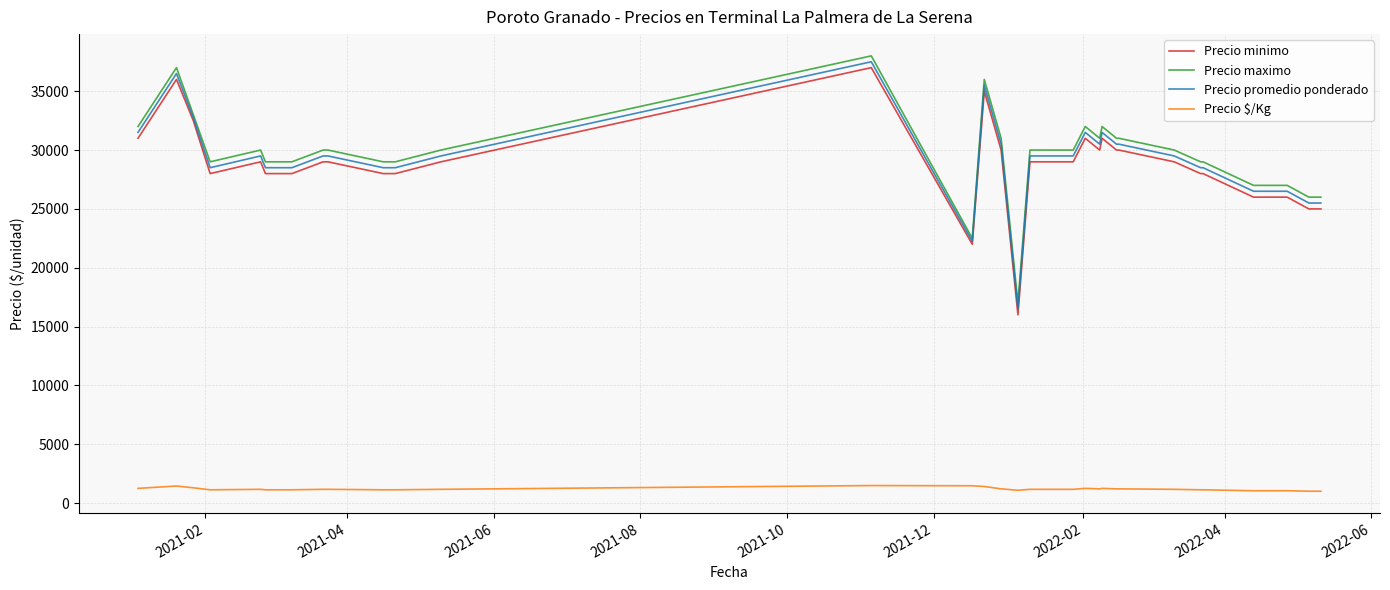

True or false: Precio $/Kg and Precio minimo cross at least once.

False